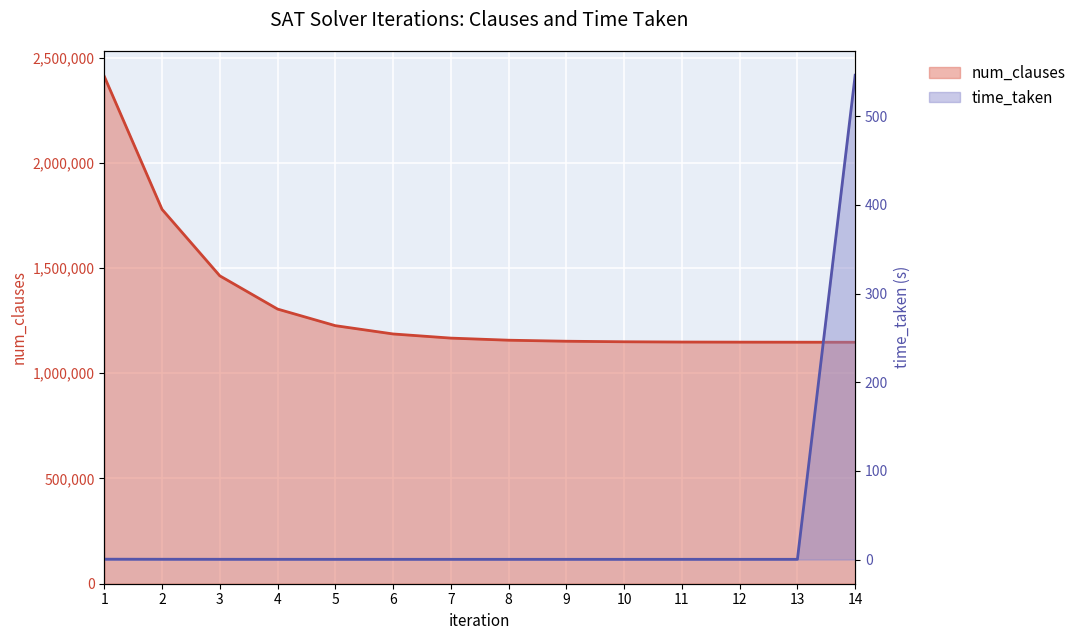

True or false: time_taken has more than 0 points higher than both neighbors.

True